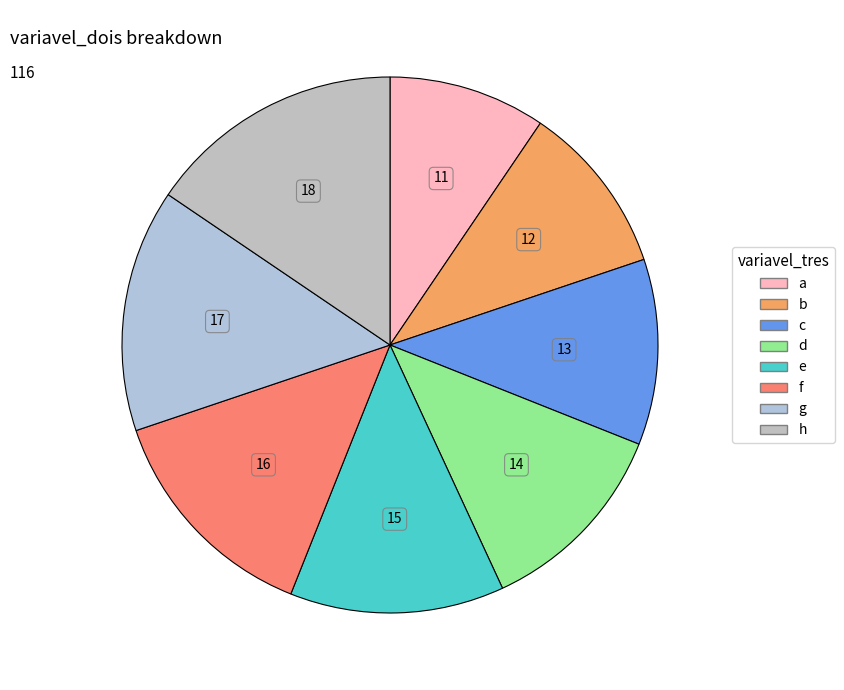

How much of the chart is everything except f?

86.2%